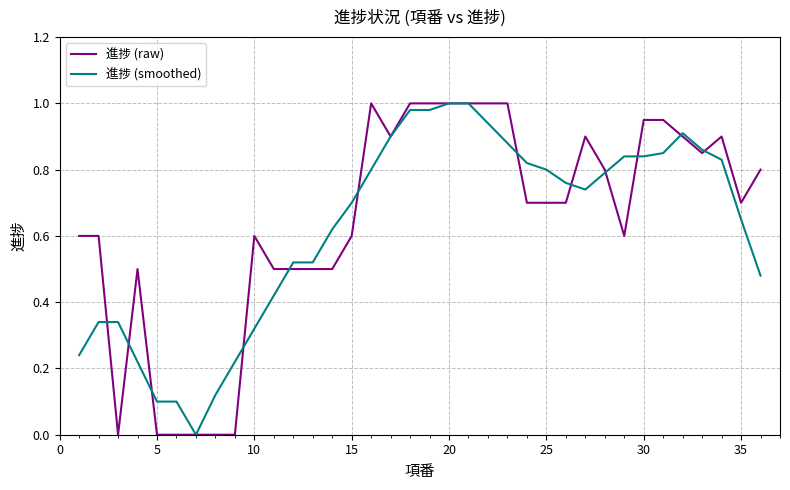

True or false: 進捗 (raw) has more than 0 interior local peaks.

True